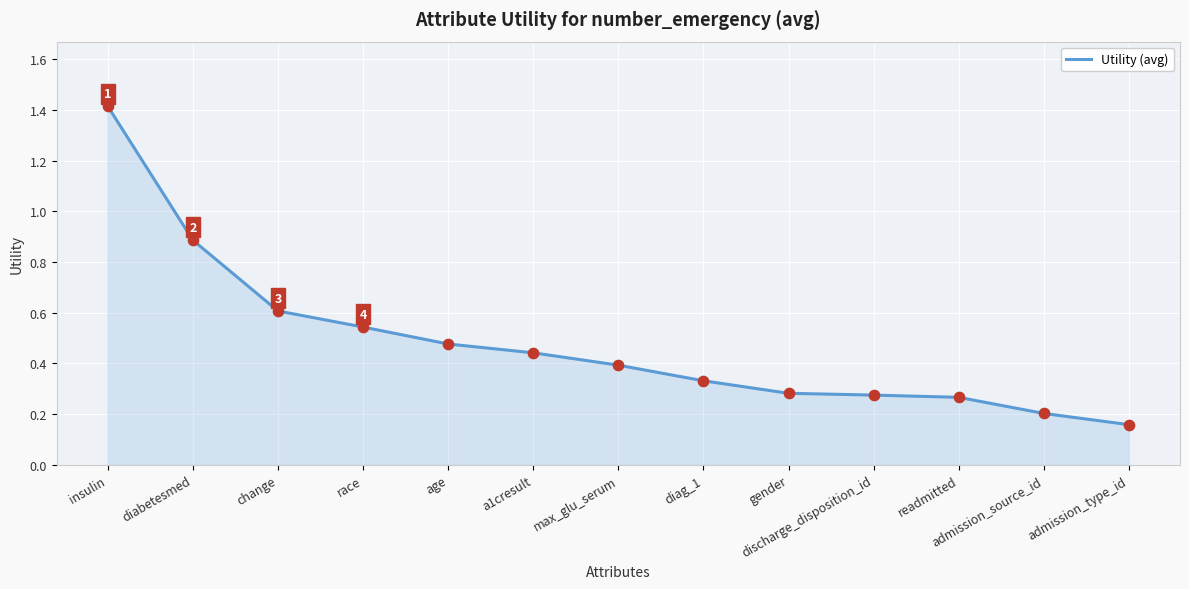

Which has a higher value, discharge_disposition_id or admission_type_id?

discharge_disposition_id